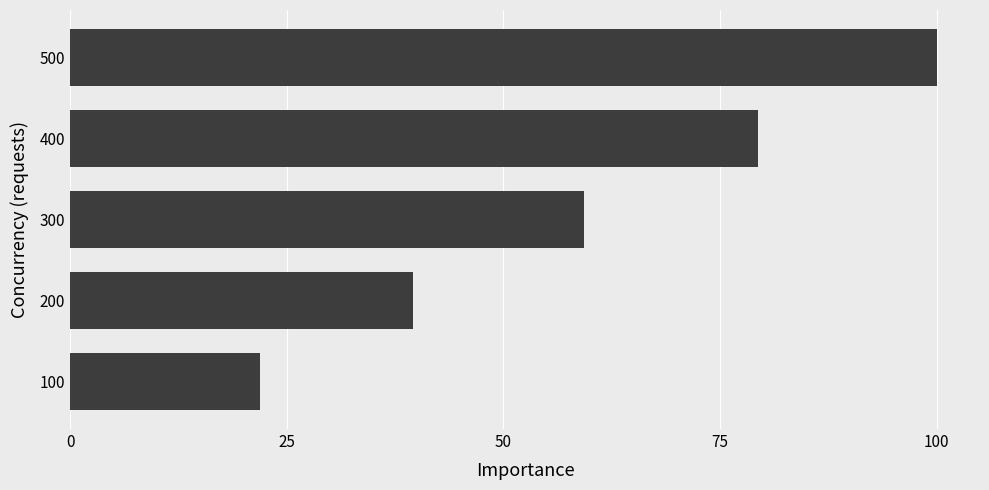

Count the number of categories in the chart.

5